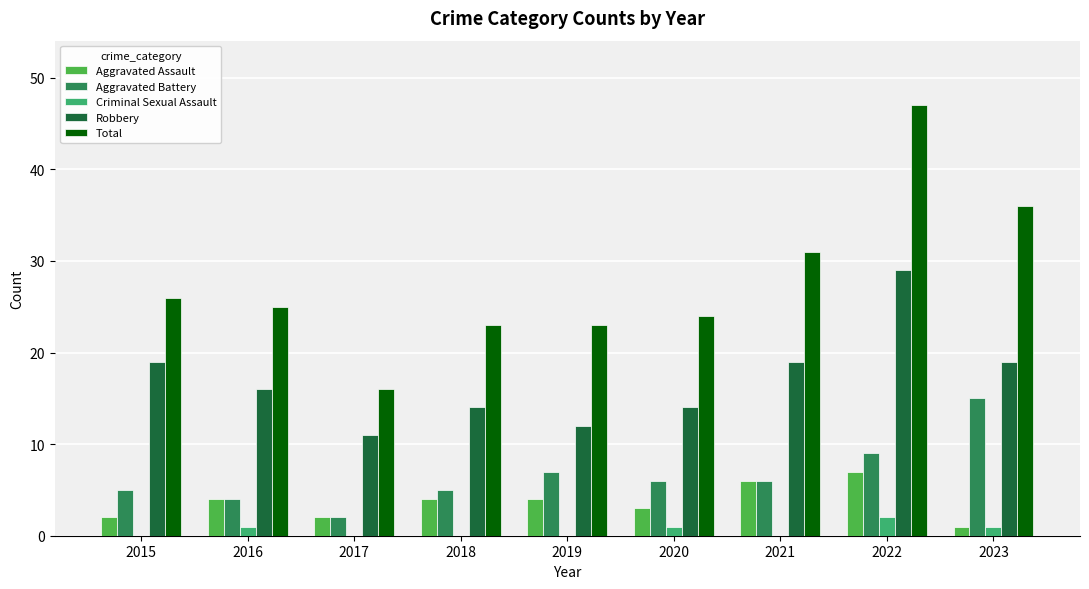

Reading left to right, what are all the values shown in this chart?

Aggravated Assault: 2	4	2	4	4	3	6	7	1
Aggravated Battery: 5	4	2	5	7	6	6	9	15
Criminal Sexual Assault: 0	1	0	0	0	1	0	2	1
Robbery: 19	16	11	14	12	14	19	29	19
Total: 26	25	16	23	23	24	31	47	36